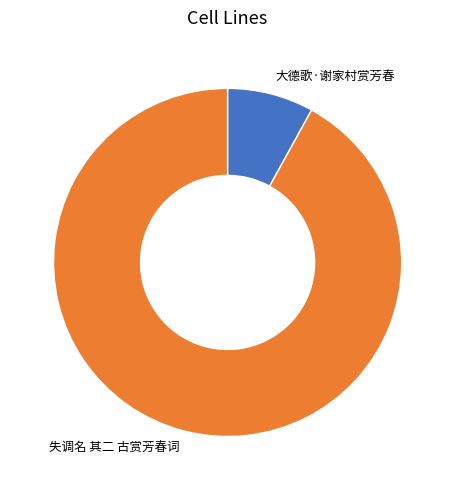

What is the smallest slice in the pie chart?

大德歌·谢家村赏芳春